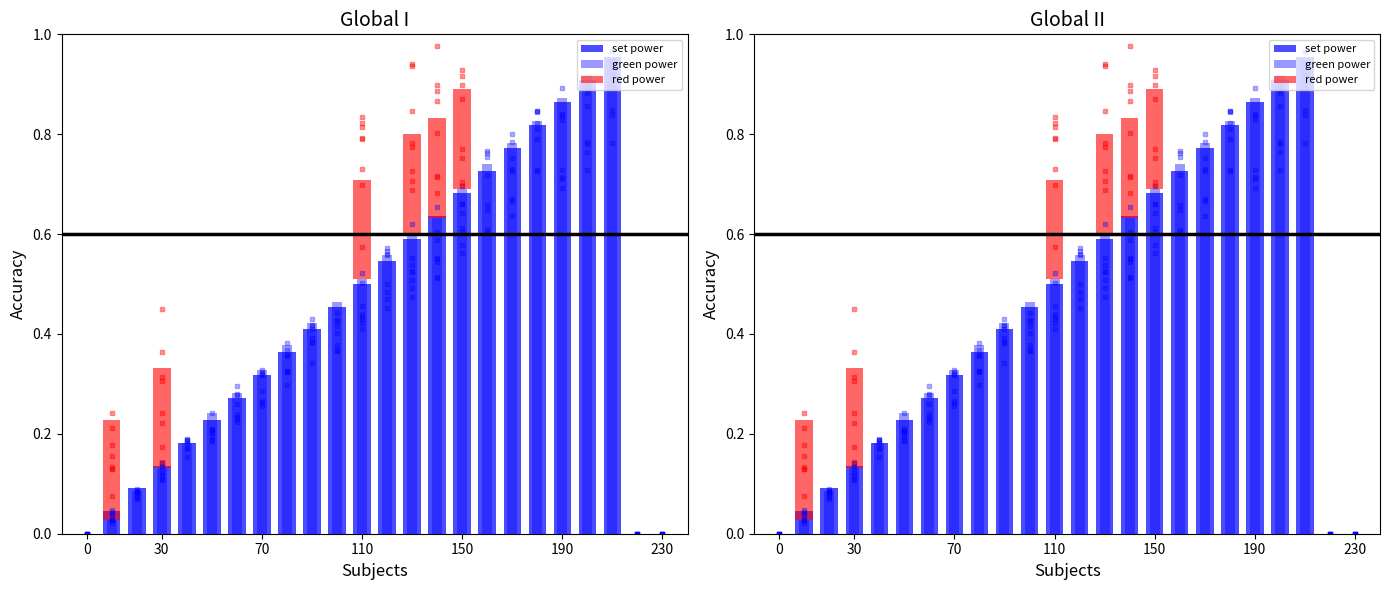

Which series contains the lowest Y value?

set power